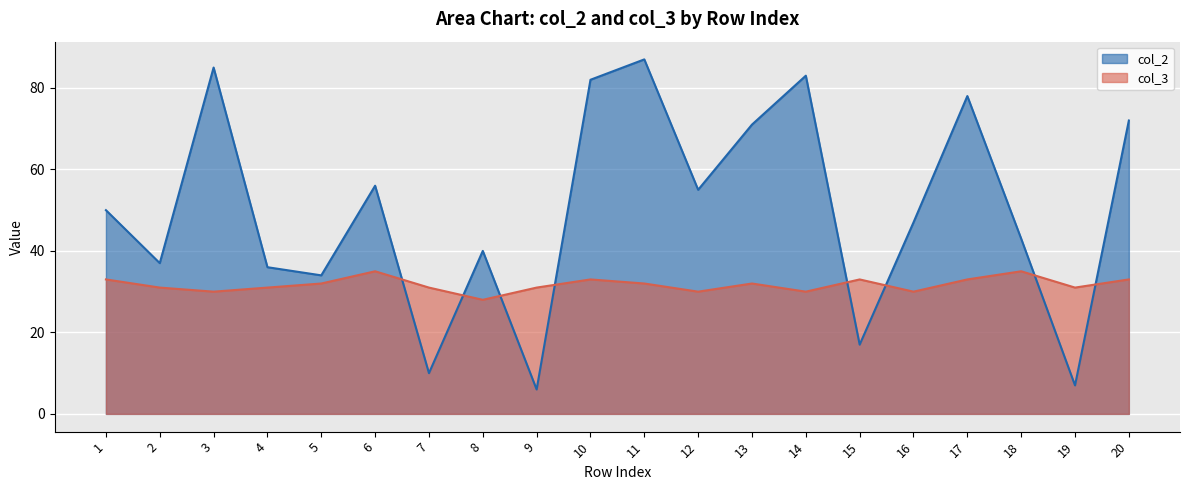

What is the difference between the maximum and minimum values in the col_2 series?

81